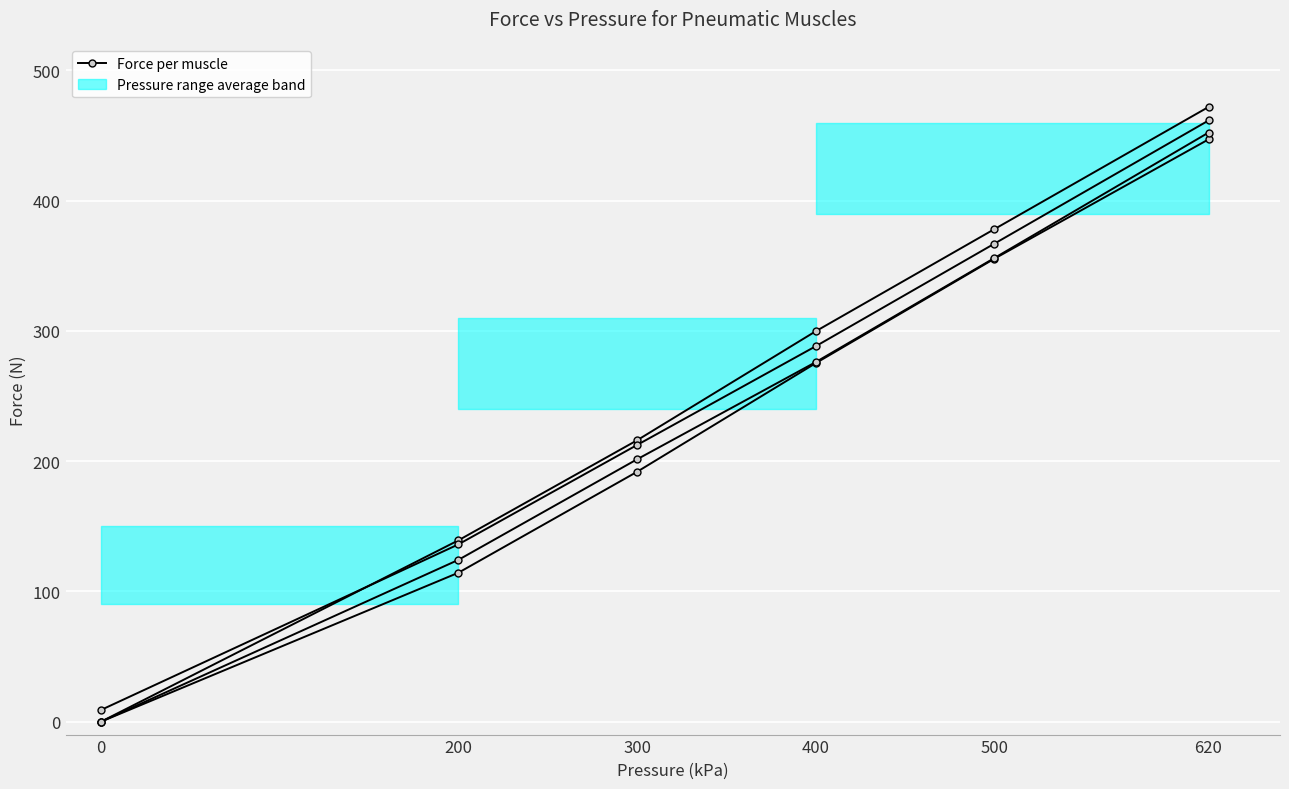

Reading left to right, extract all data points from this chart.

Muscle 1: 0.0	114.3	191.8	275.2	355.4	447.1
Muscle 2: 0.0	139.2	216.0	299.7	378.1	472.0
Muscle 3: 0.0	124.2	201.4	276.0	355.9	452.3
Muscle 4: 9.0	136.1	212.4	288.2	366.9	461.6